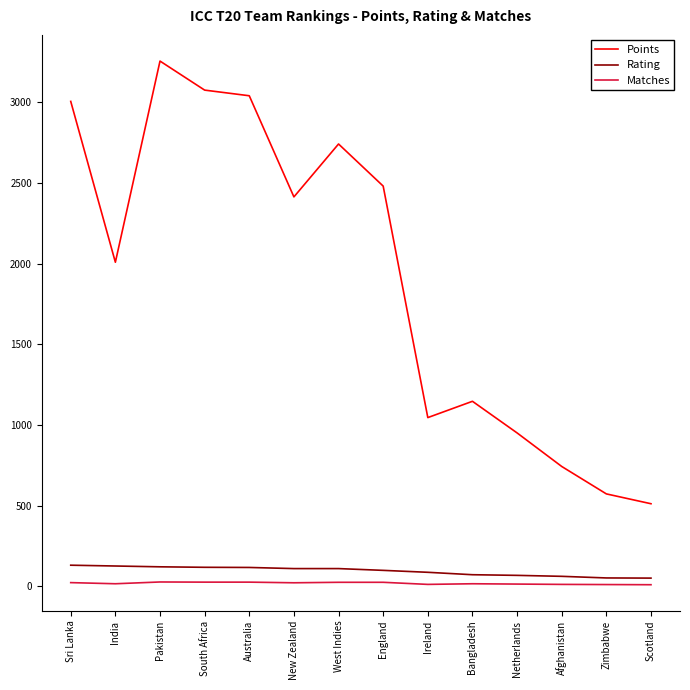

Which series changed the most between India and Pakistan?

Points